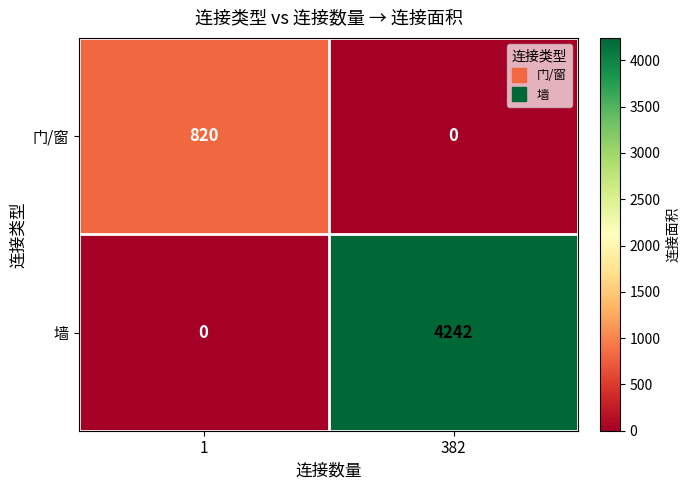

What is the total value across all series at 1?

820